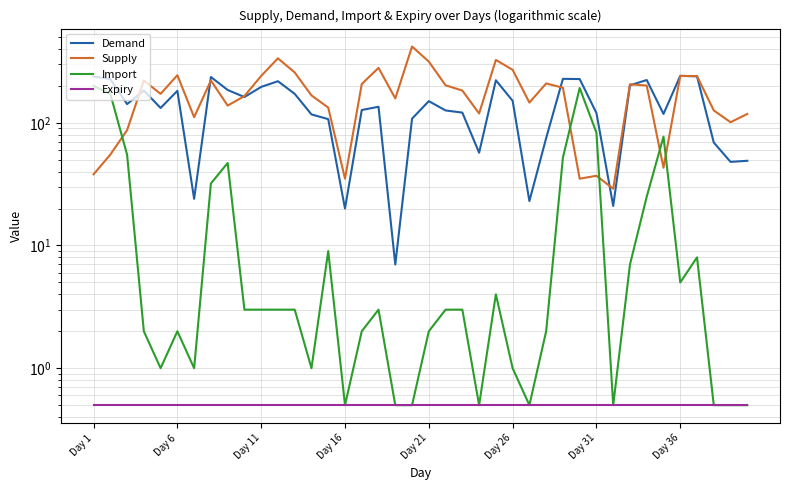

True or false: Expiry and Supply intersect in this chart.

False